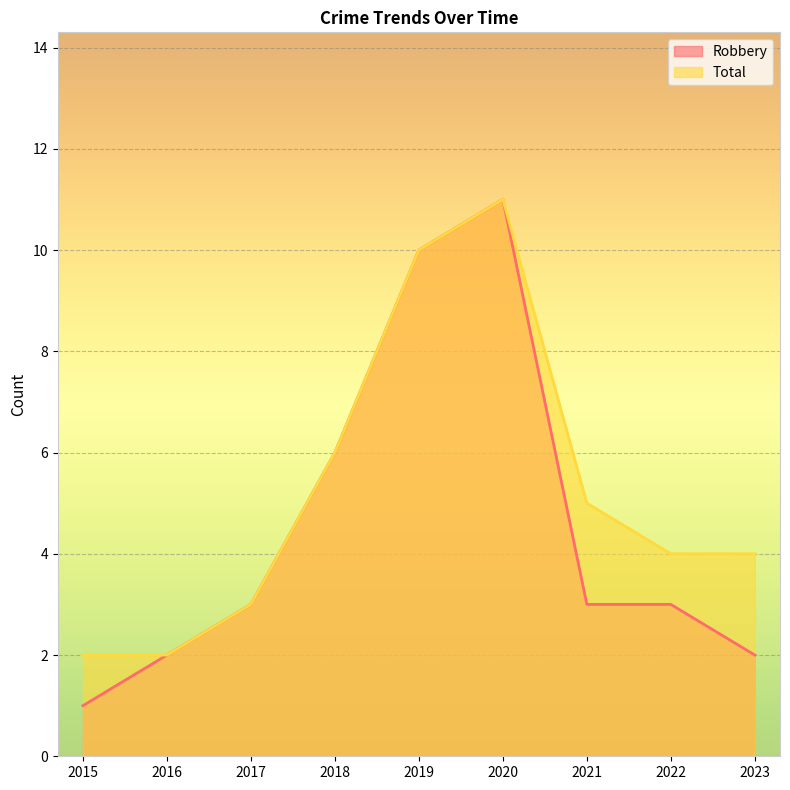

At which category is the sum across all series the highest?

2020